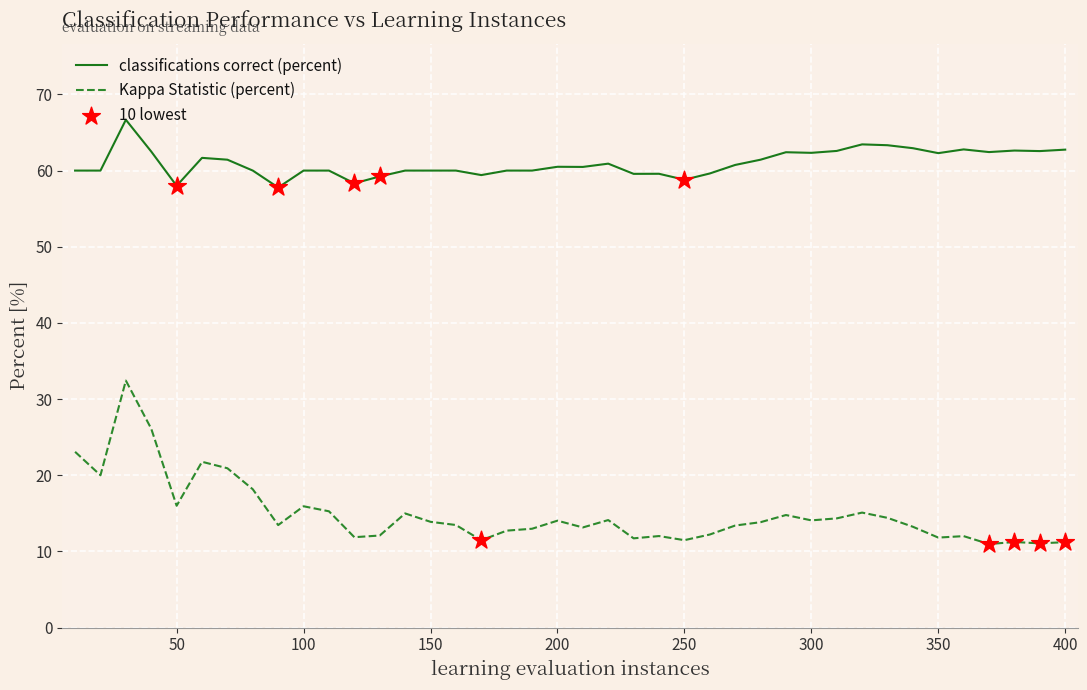

Which series has the largest total across all categories?

classifications correct (percent)